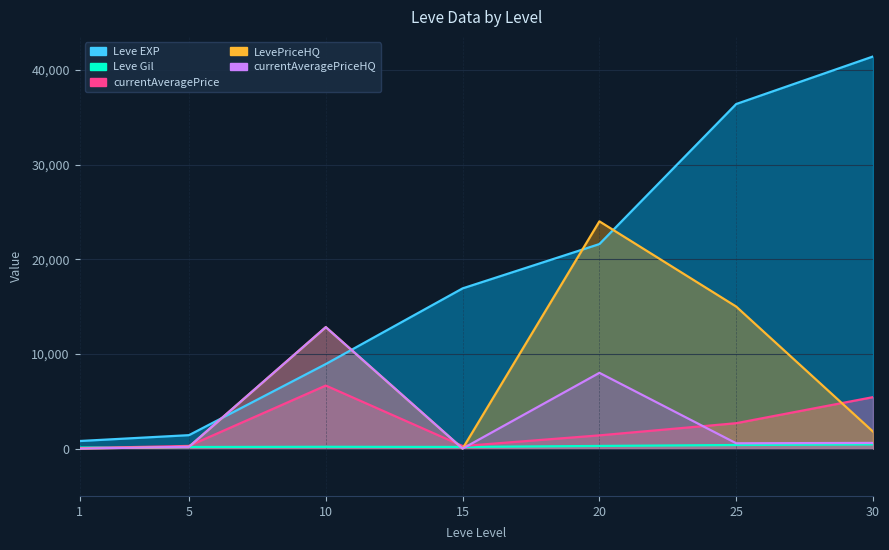

What is the value of the currentAveragePrice point at the 2nd from the left?

282.2